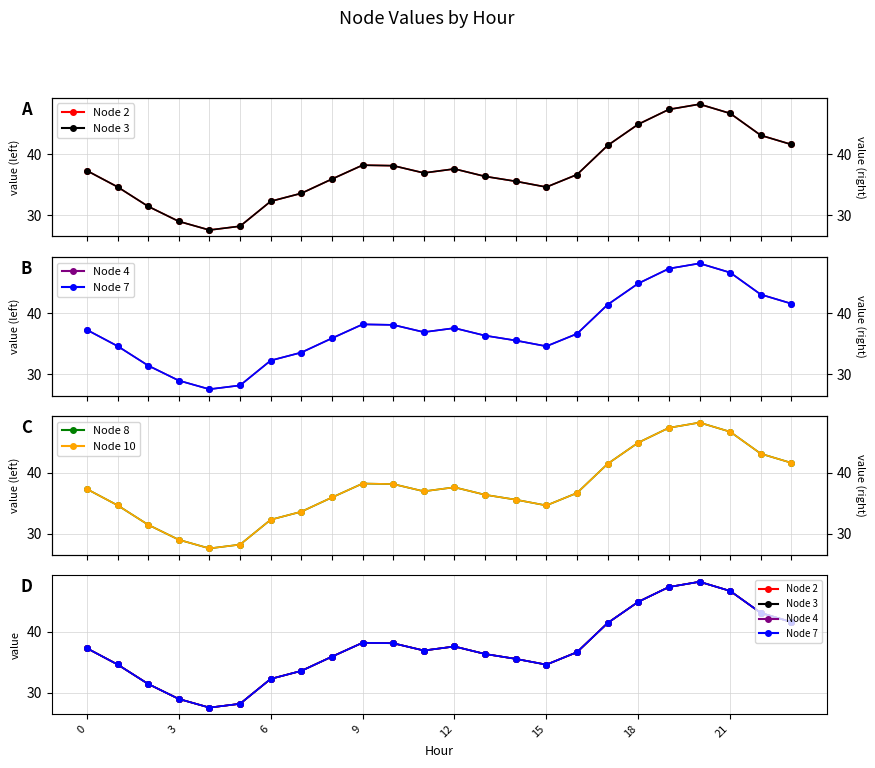

Where is Node 10 nearest to the value 37?

11